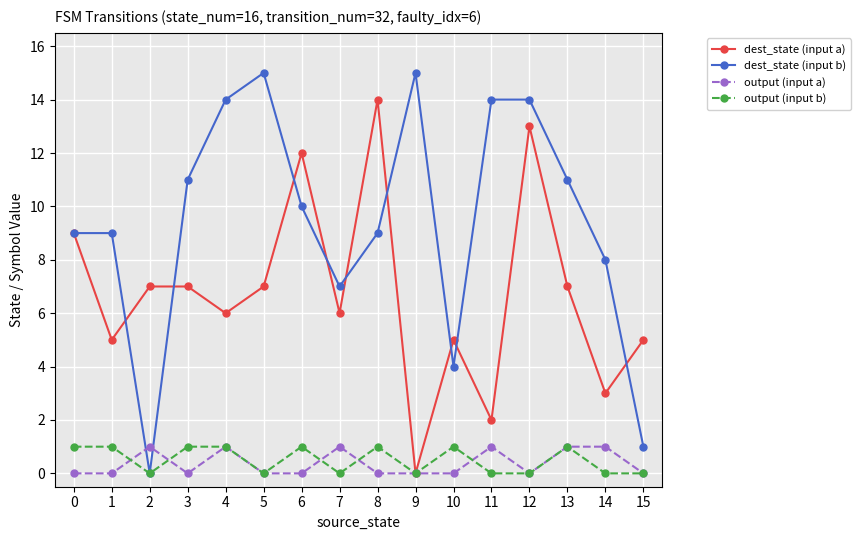

Where is the first local maximum for output (input a)?

2